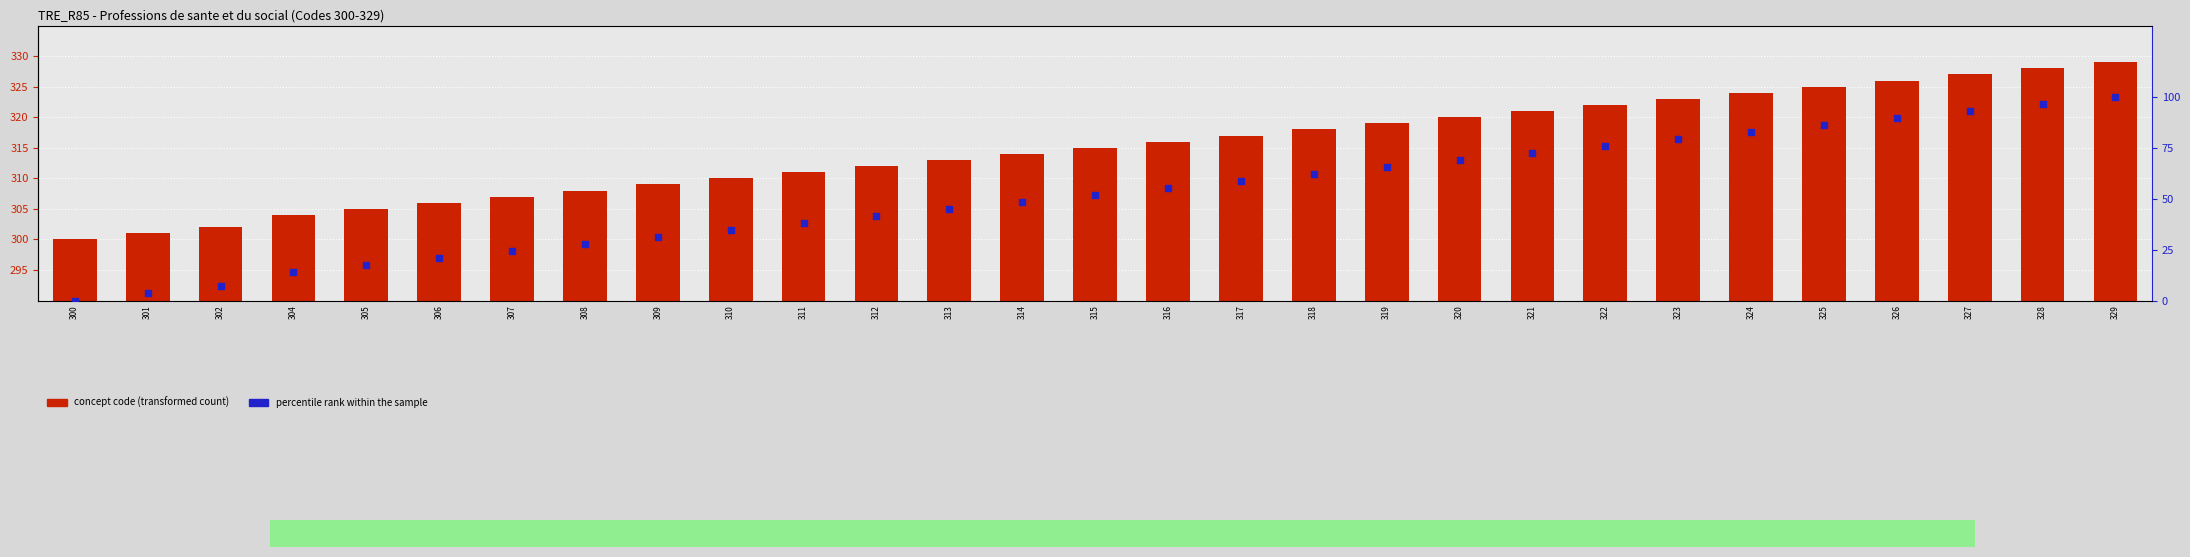

Which series contains the highest Y value?

concept code (transformed count)